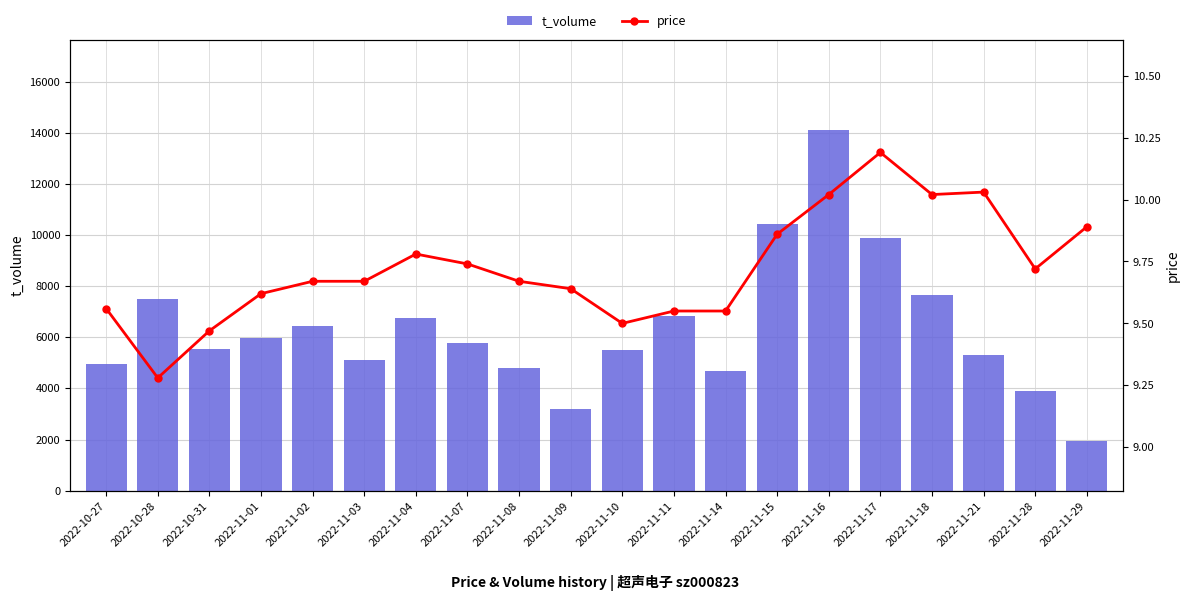

What is the value of the t_volume bar at the 15th from the left?

14110